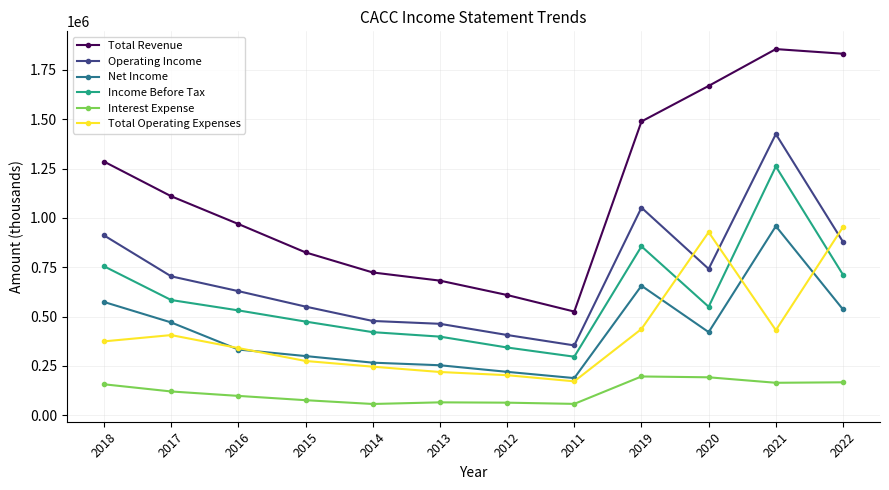

At how many categories does at least one series exceed 1369632?

4